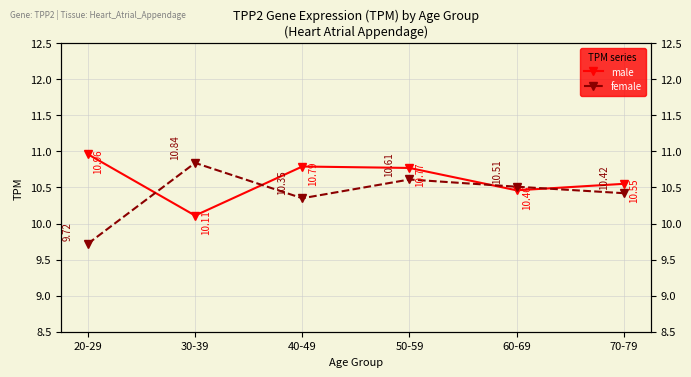

Where is the first local minimum for male?

30-39